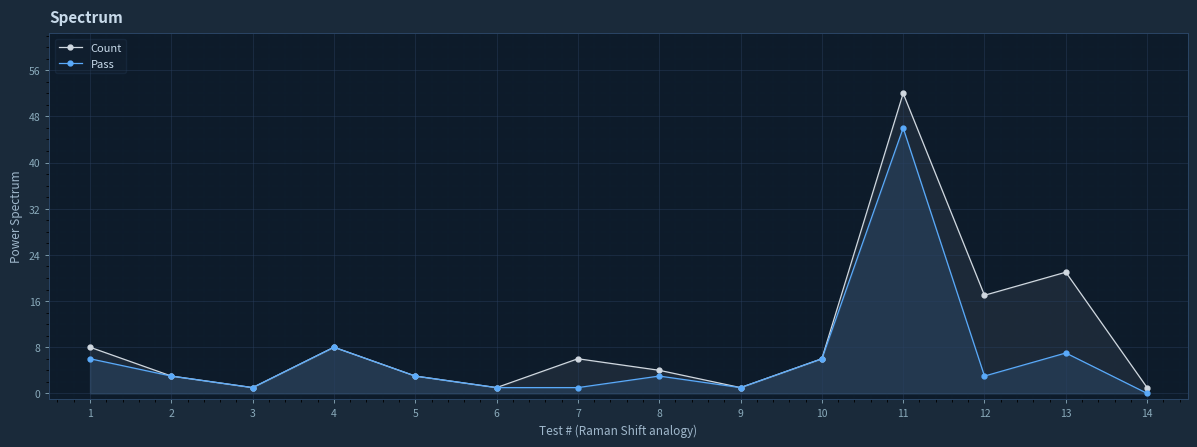

Which series has the largest range (max minus min)?

Count